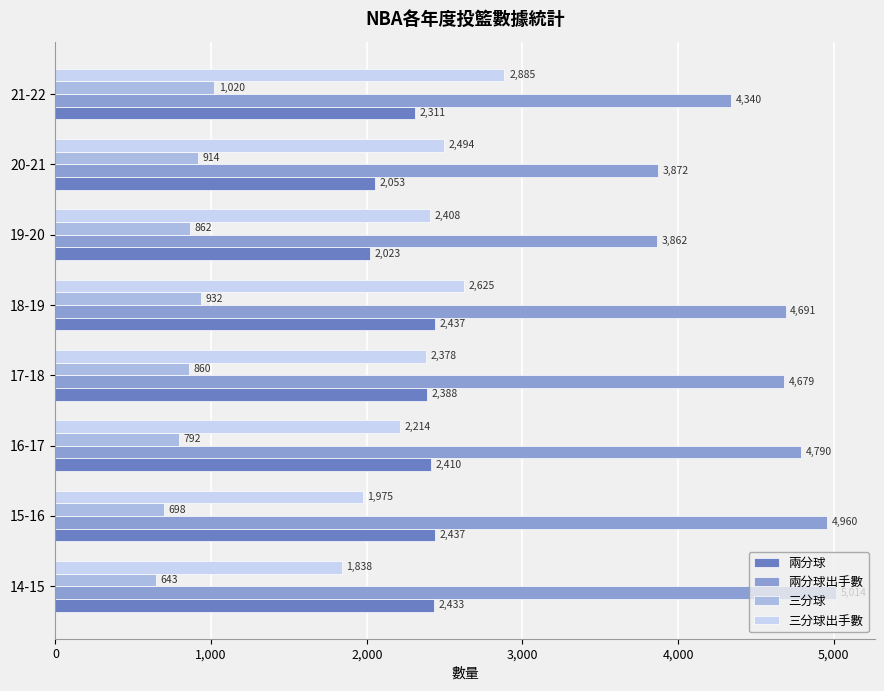

Read the 兩分球 value at 15-16, to the nearest 50.

2450